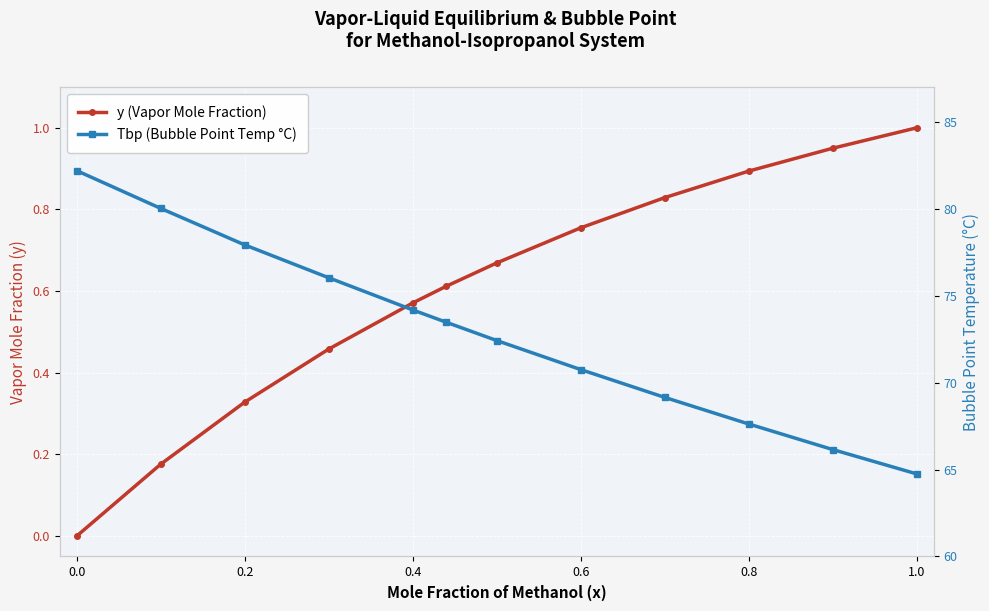

Between 0.4 and 0.2, which is larger?

0.4